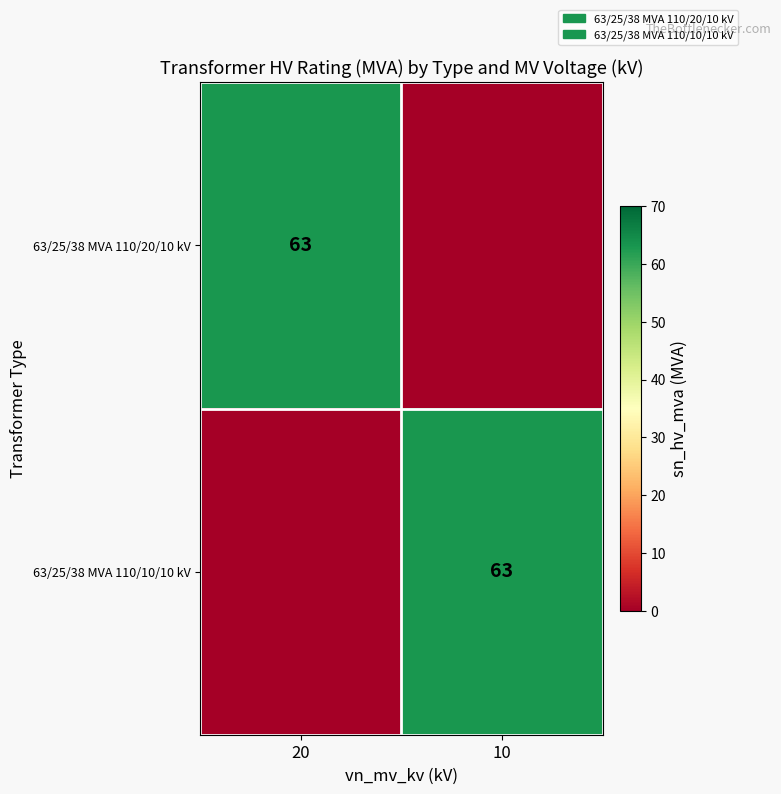

Is it true that 63/25/38 MVA 110/10/10 kV equals 100 at 10?

False